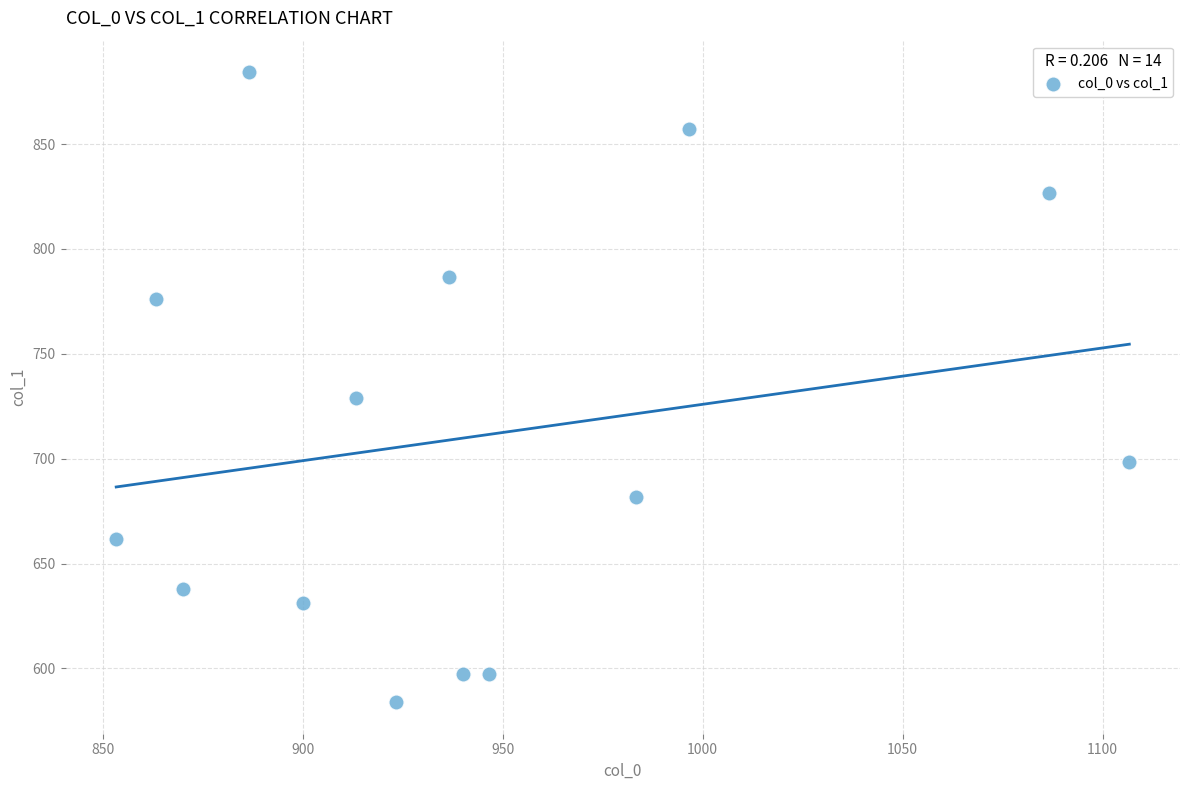

What is the range of Y values (max minus min)?

300.4